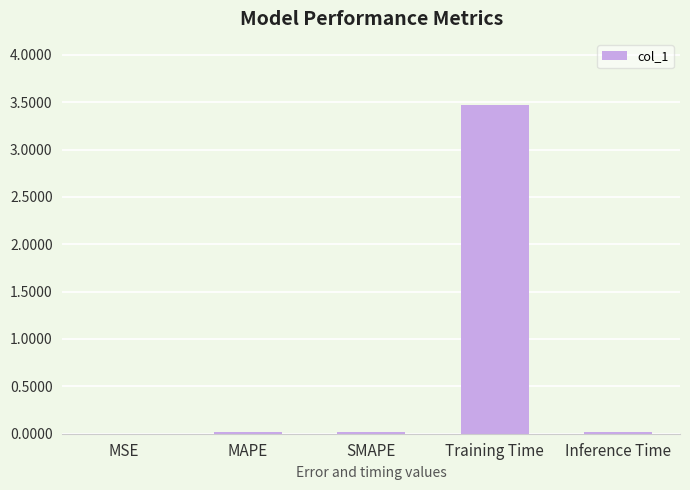

Is it true that the value at Training Time is 3.5?

True